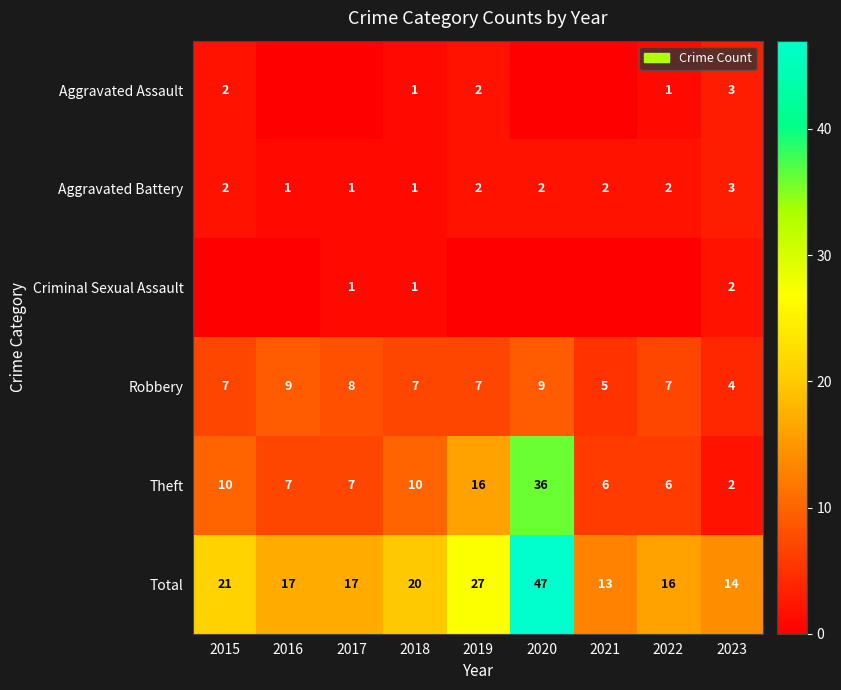

How many Aggravated Battery values are between 1 and 2?

8